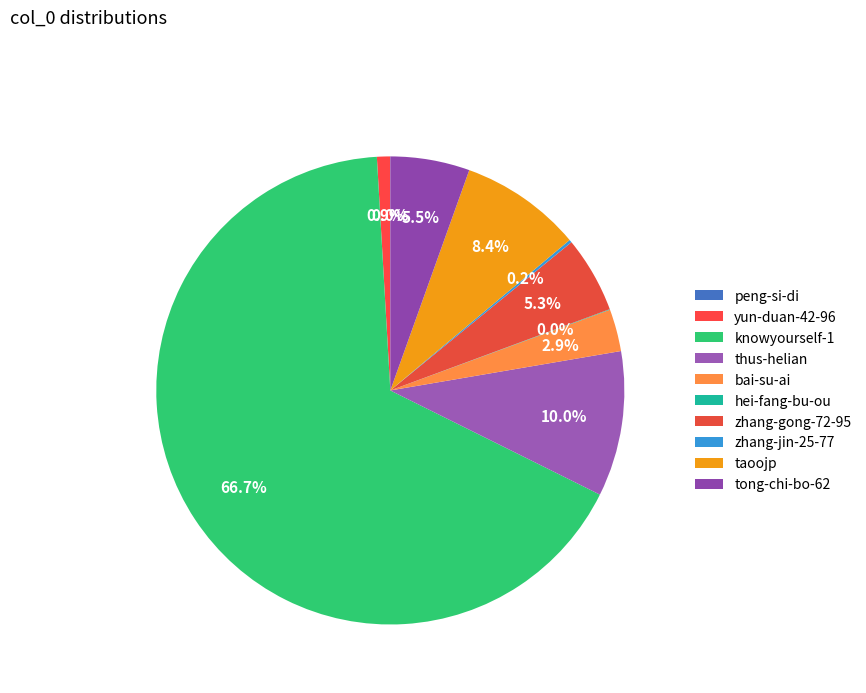

What portion of the pie excludes yun-duan-42-96?

99.1%